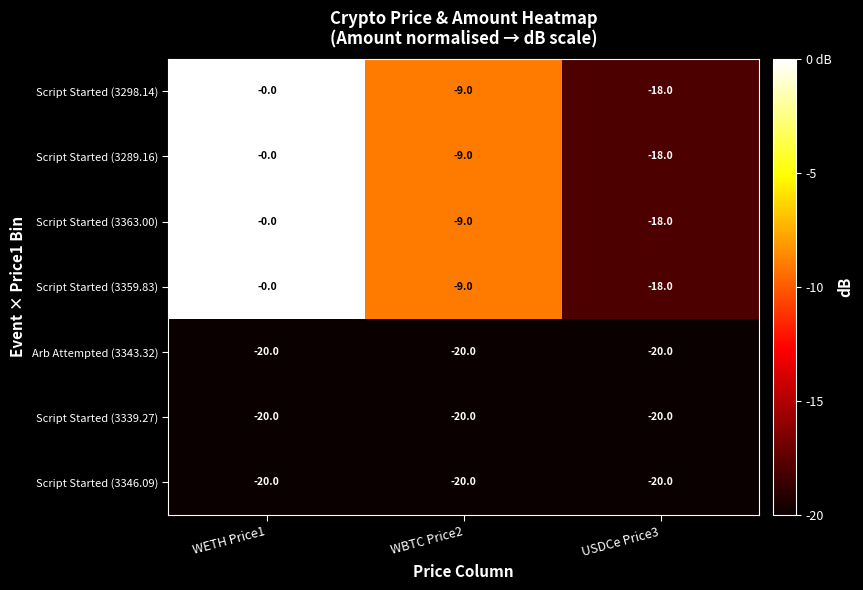

The value of Script Started (3289.16) at WBTC Price2 is -9. True or false?

True